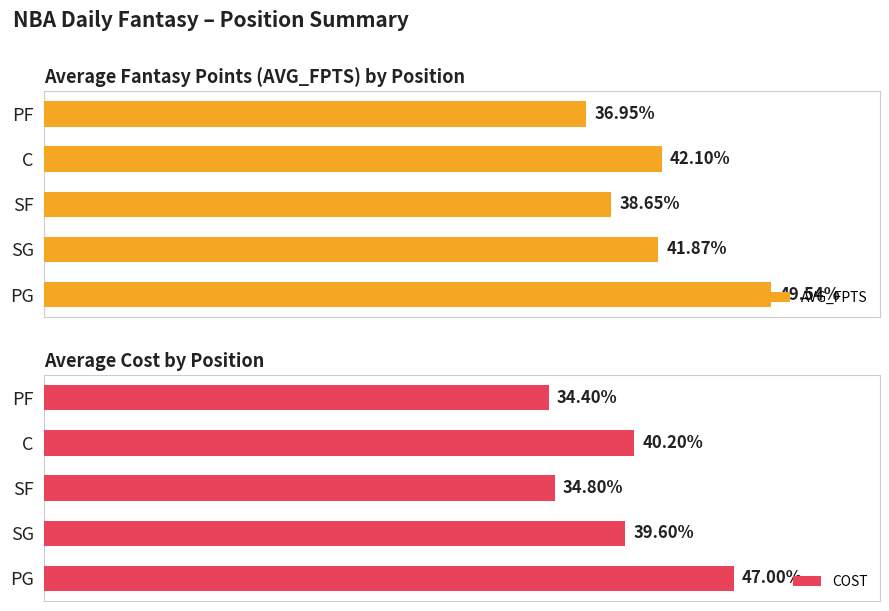

How many values in the COST series are below 39?

2